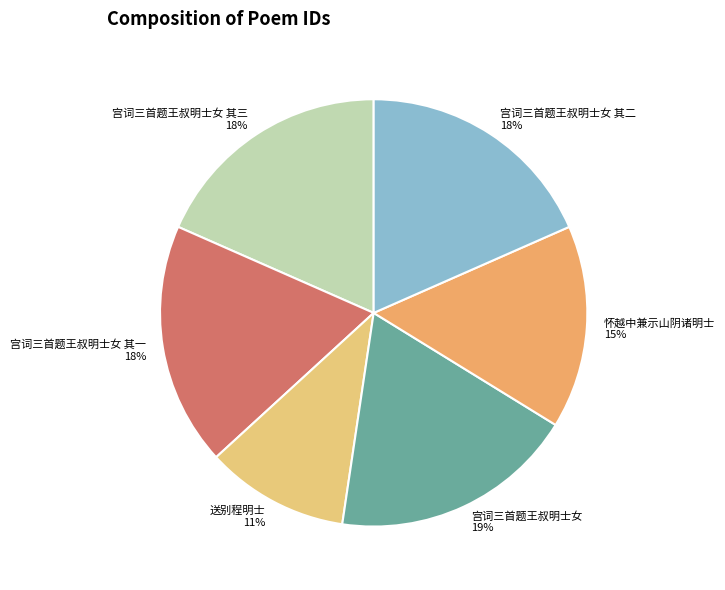

To the nearest percent, what portion does 宫词三首题王叔明士女 其二 represent?

18%